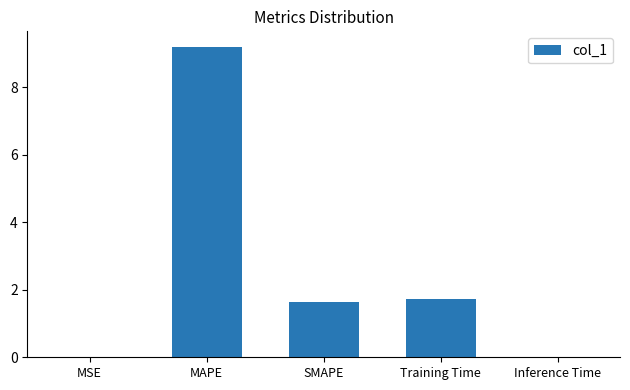

Read the value at SMAPE.

1.6